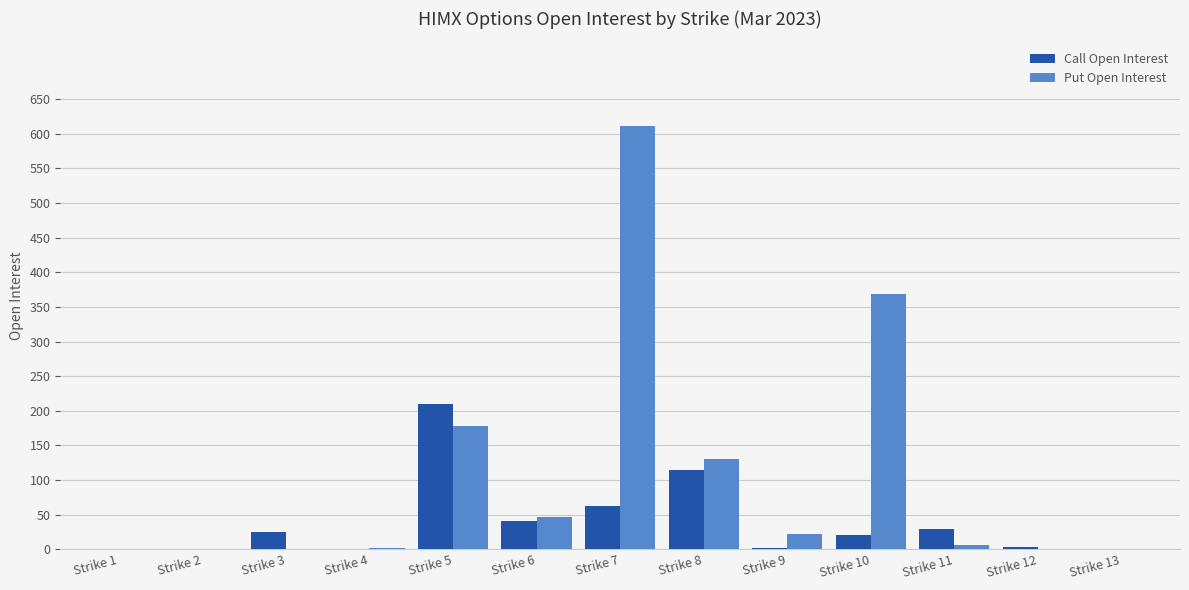

Are the bars horizontal?

No